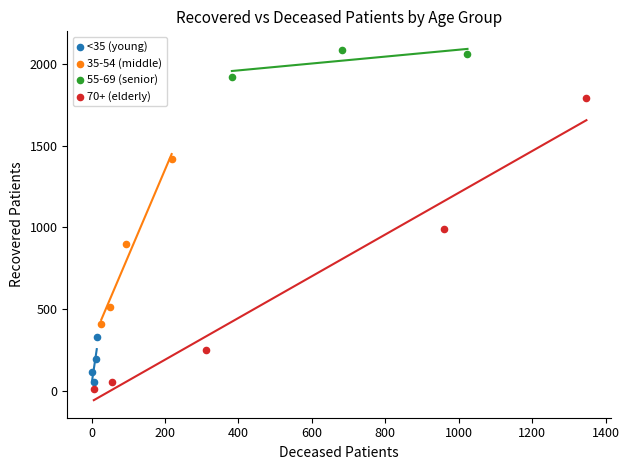

Which series reaches the maximum Y coordinate?

55-69 (senior)